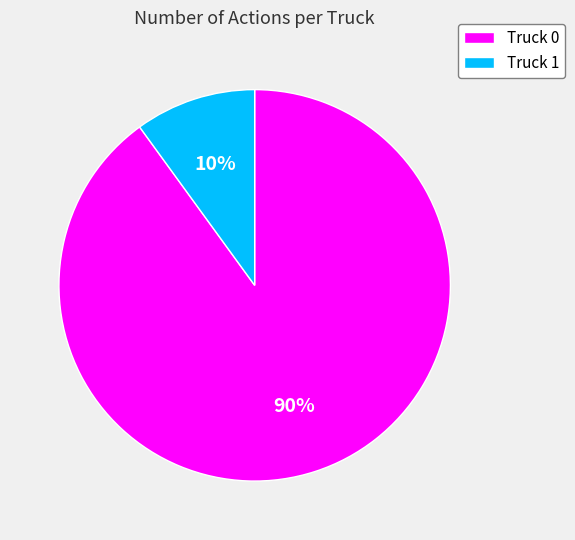

The Truck 0 slice represents 90% of the pie. True or false?

True